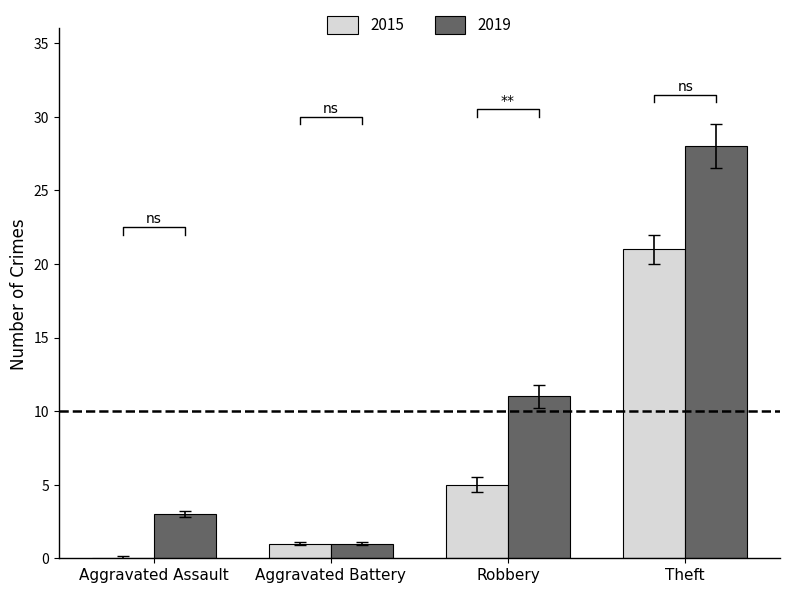

The value of 2015 at Robbery is 5. True or false?

True